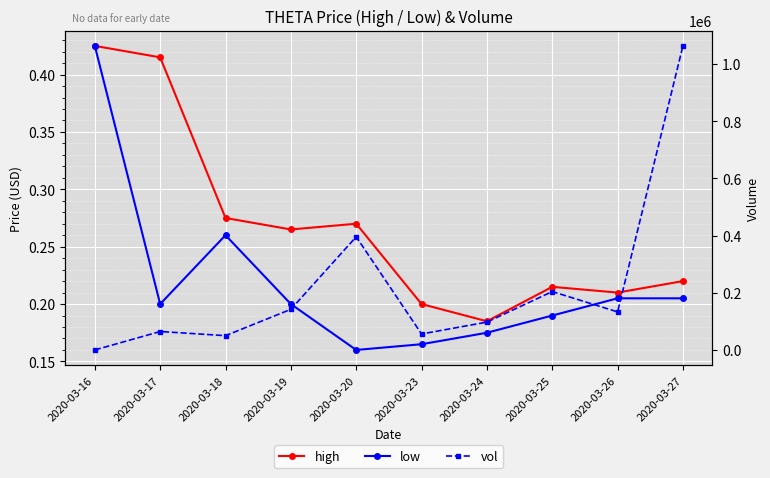

How many intersections are there between low and vol?

1